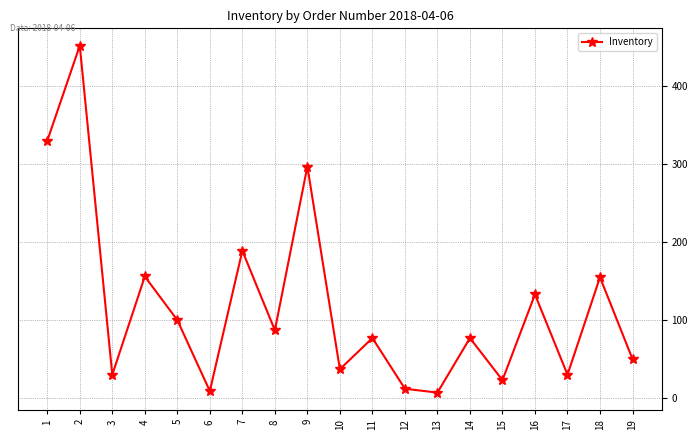

What is the difference between the maximum and minimum values?

445